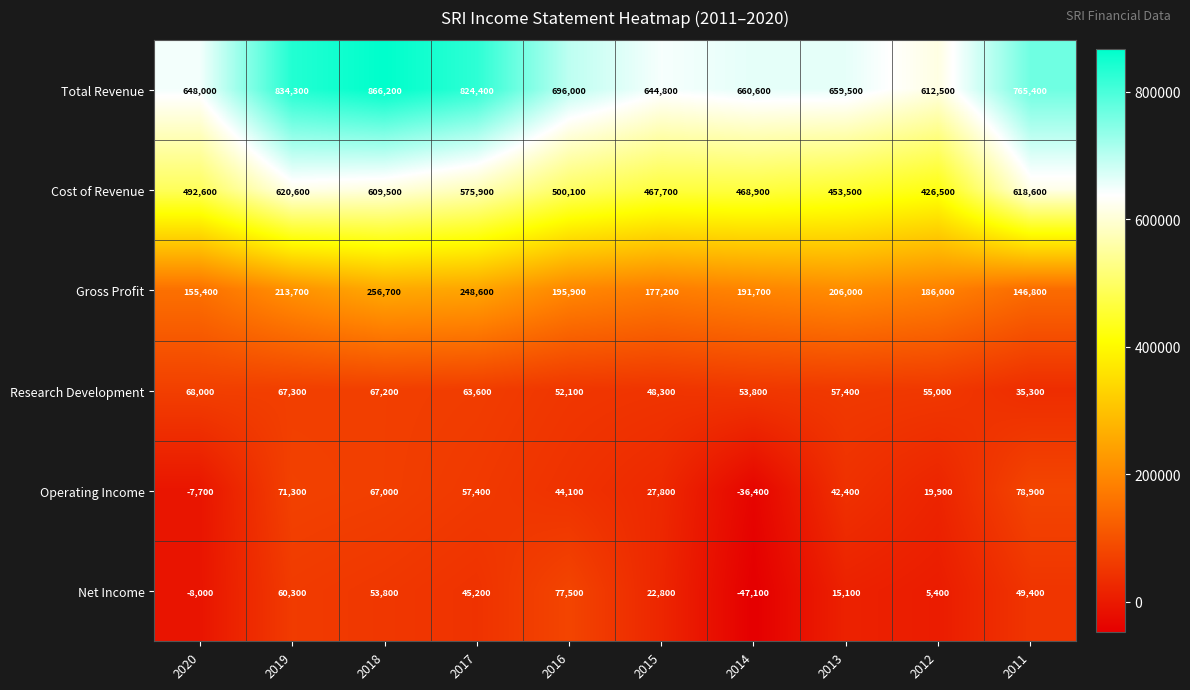

Between 2019 and 2013, which series saw the biggest shift?

Total Revenue